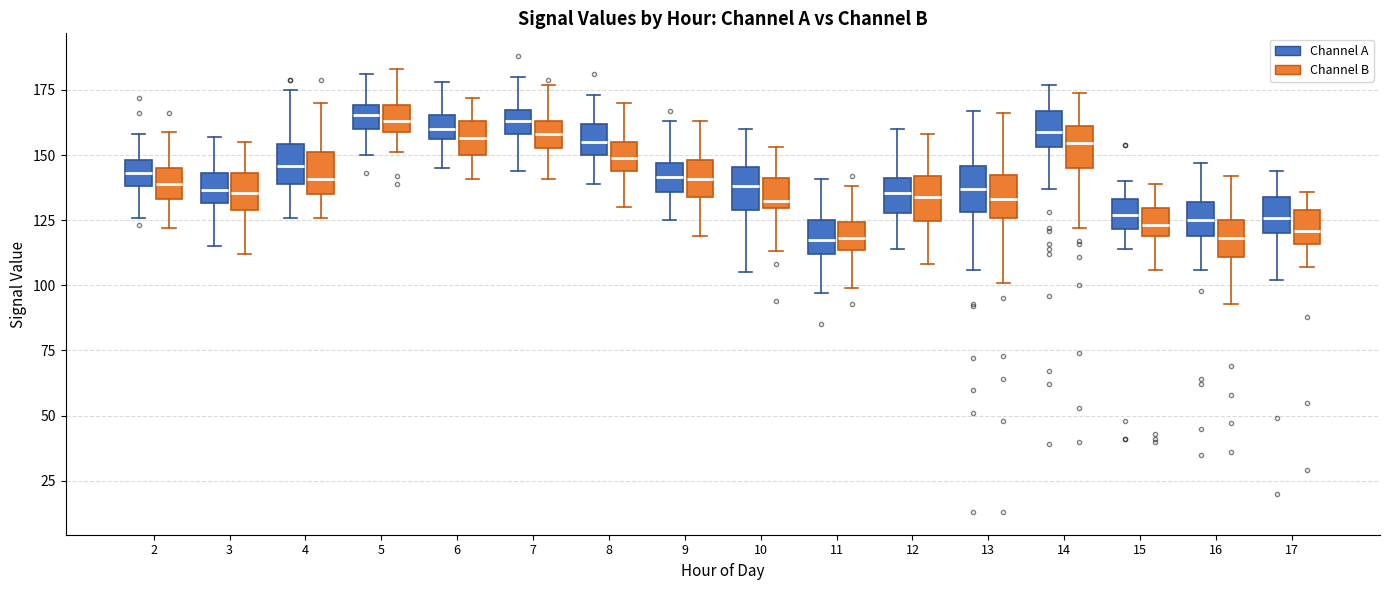

Where does the median line of the box for 11 (Channel B) sit on the y-axis? The values are not printed on the chart, so give them approximately, as read against the axis.

120